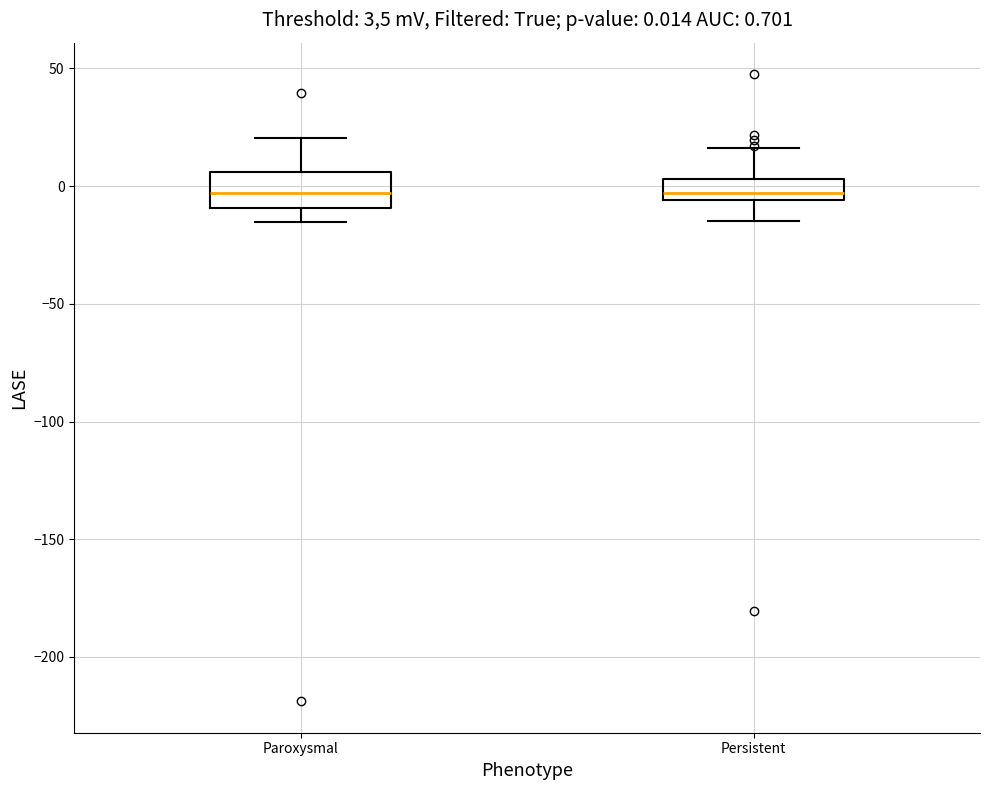

Which box is the tallest, from its lower edge to its upper edge?

Paroxysmal